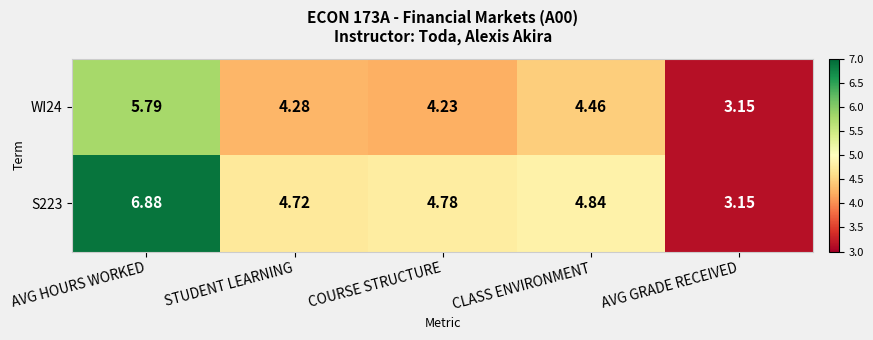

What is the total value across all series at AVG HOURS WORKED?

12.7